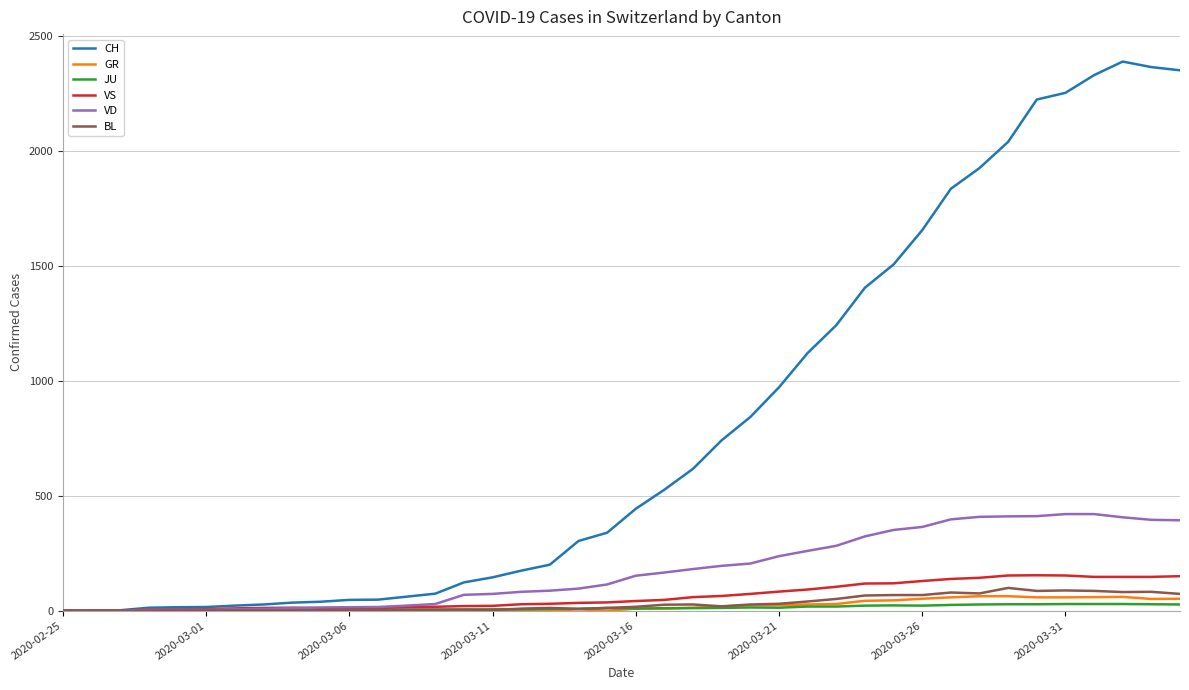

What is the maximum value for VS?

154